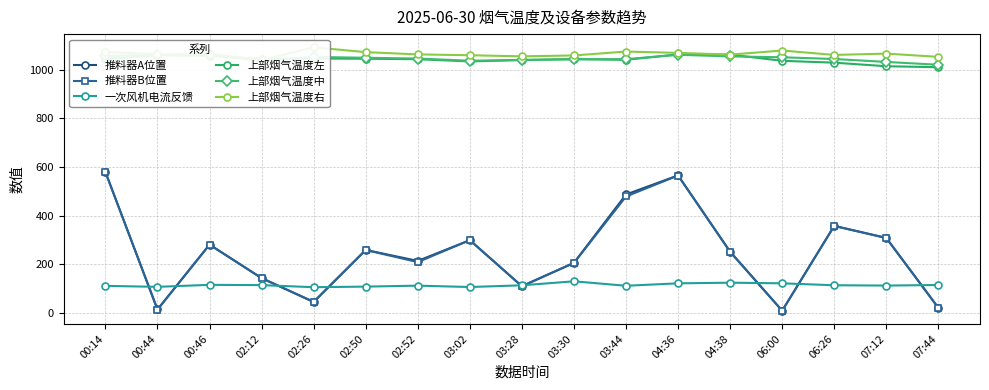

List the series in order of their peak value, highest first.

上部烟气温度右, 上部烟气温度左, 上部烟气温度中, 推料器A位置, 推料器B位置, 一次风机电流反馈